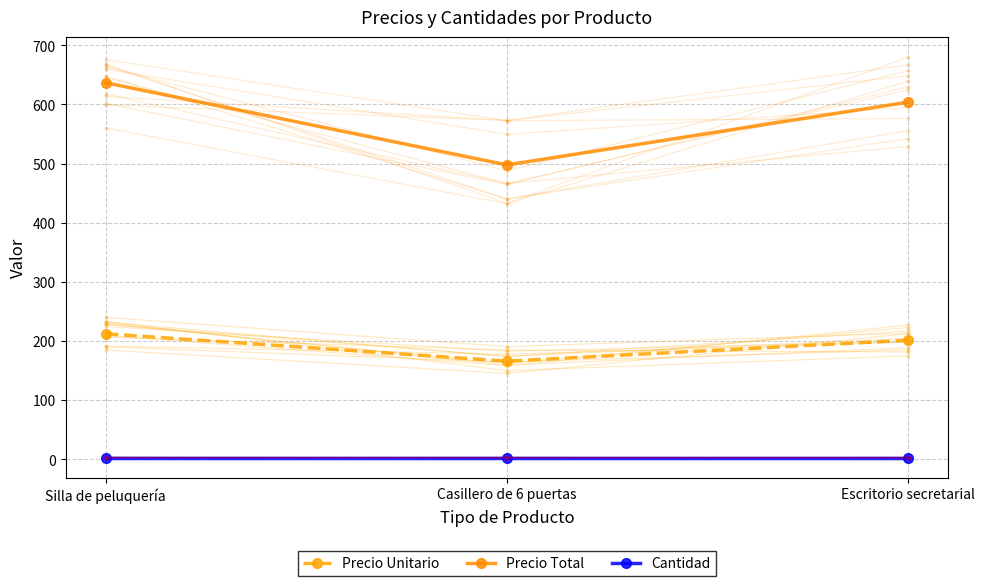

Count the number of categories in the chart.

3